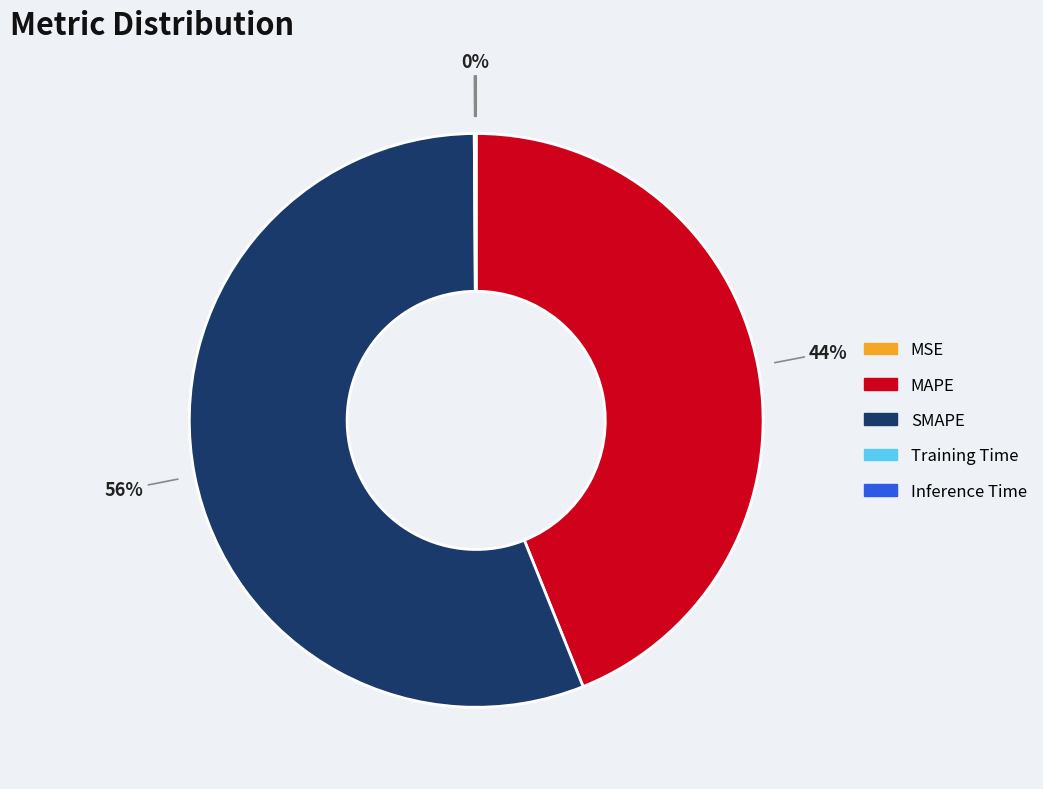

To the nearest percent, what is the average slice percentage?

20%